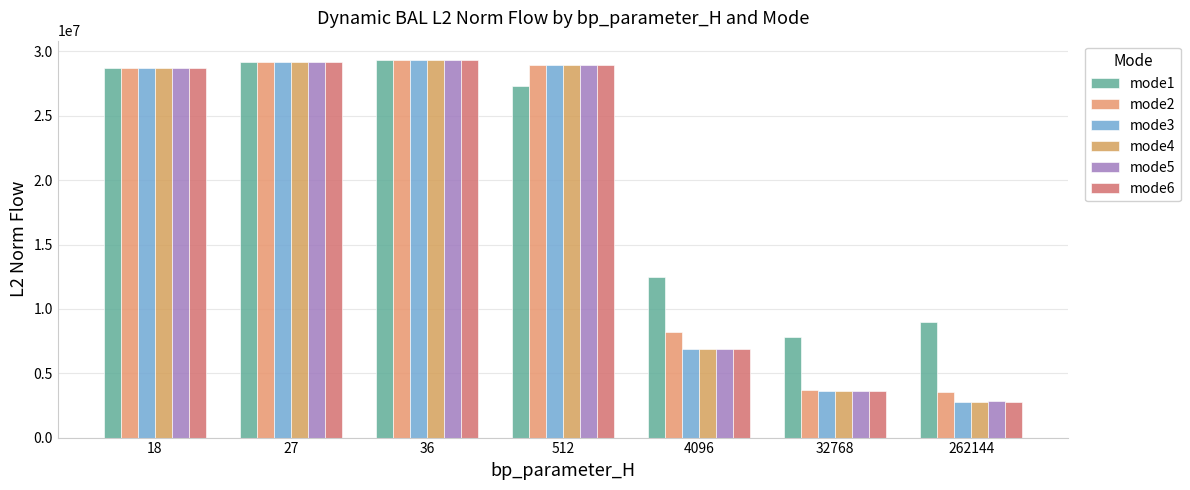

How many groups of bars are there?

7